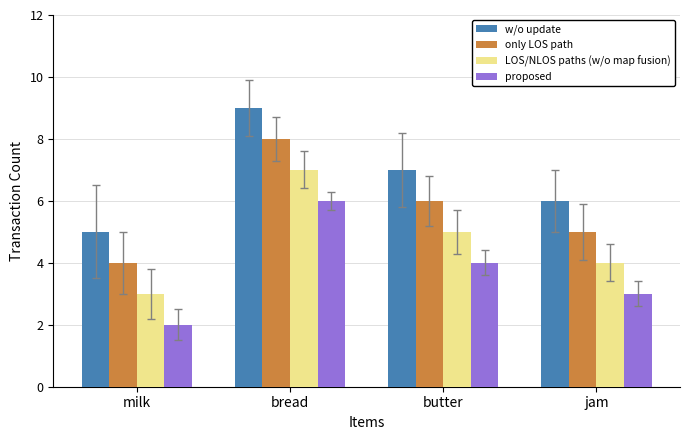

At which category does the chart reach its peak across all series?

bread